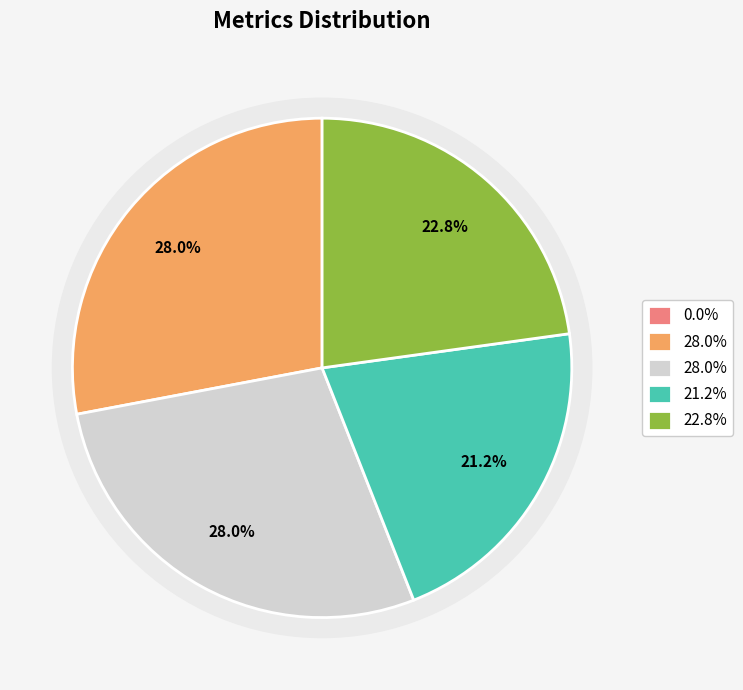

What portion of the pie excludes MSE?

100.0%